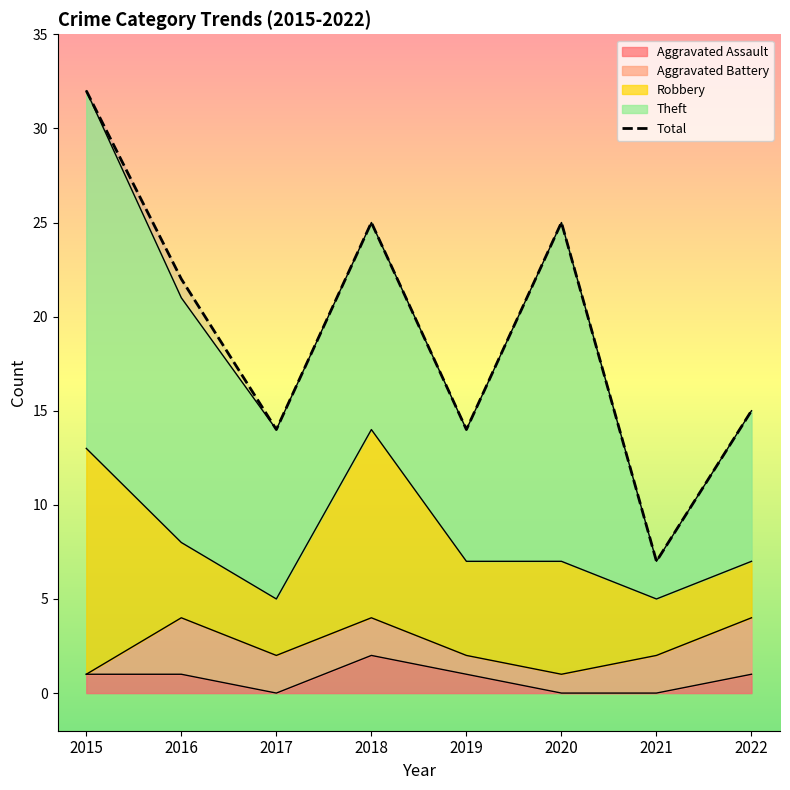

How many lines are shown in the chart?

5